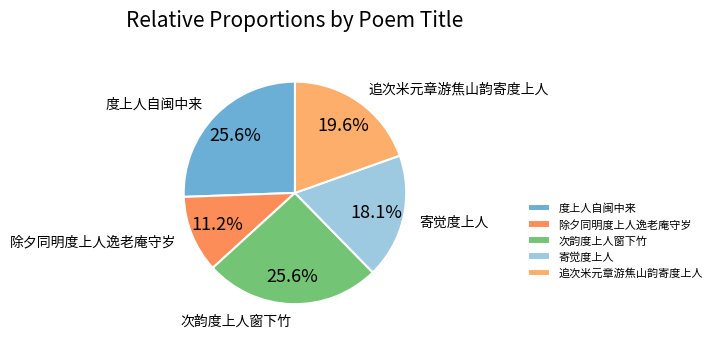

What is the ratio of the value at 次韵度上人窗下竹 to the value at 追次米元章游焦山韵寄度上人?

1.3